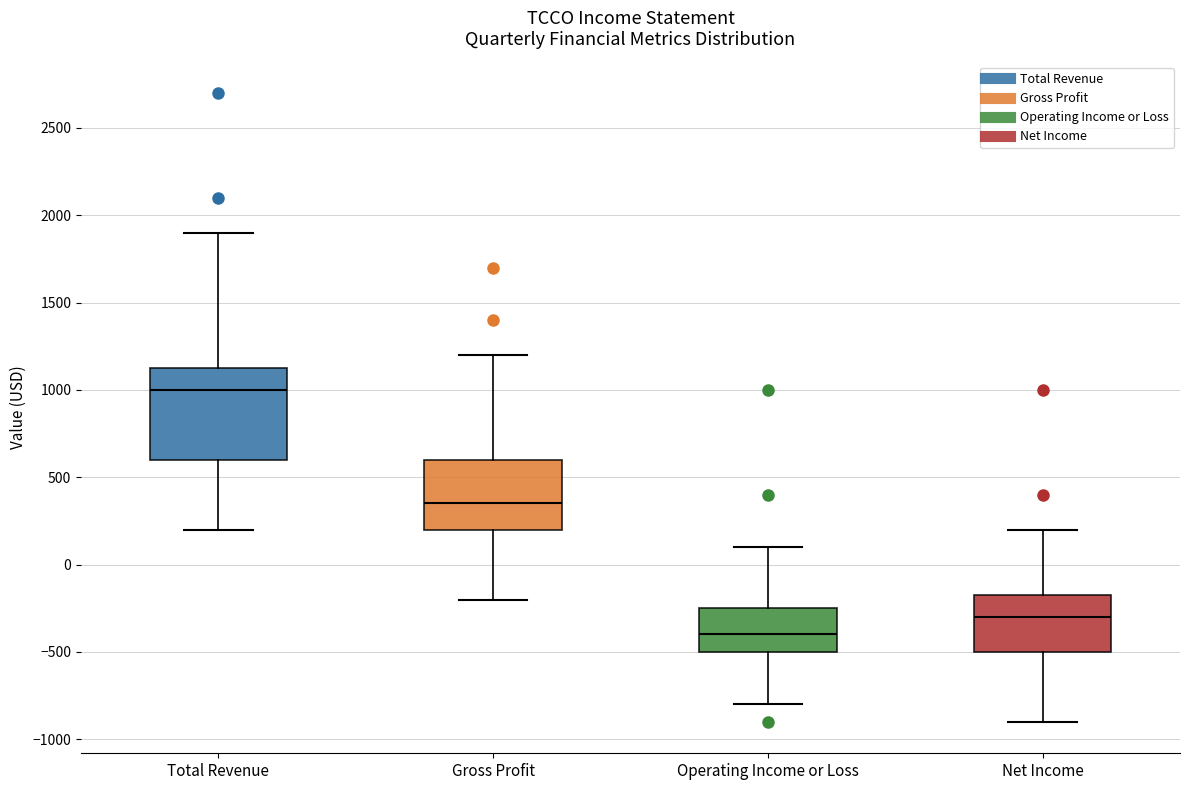

Which box is the tallest, from its lower edge to its upper edge?

Total Revenue